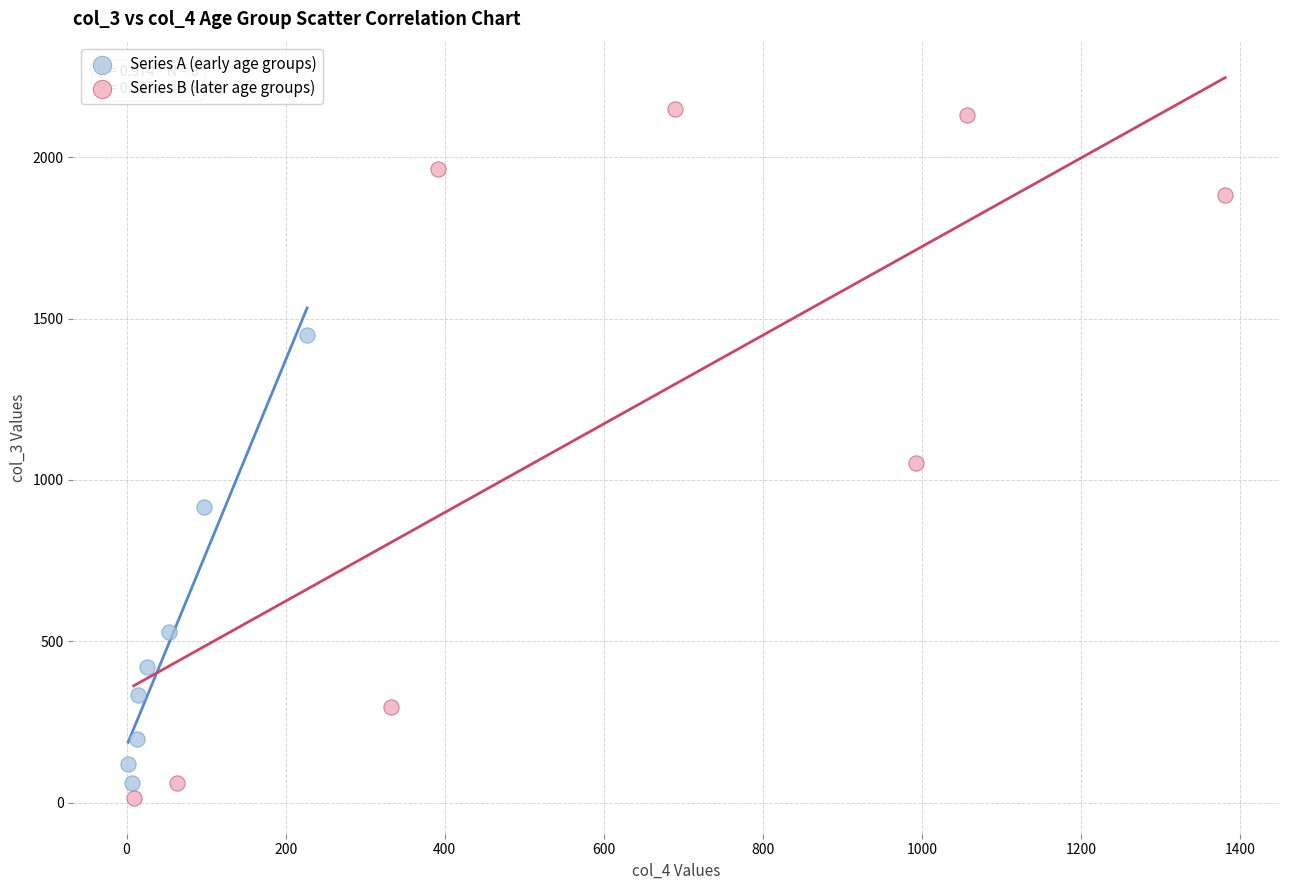

Which series contains the highest Y value?

Series B (later age groups)